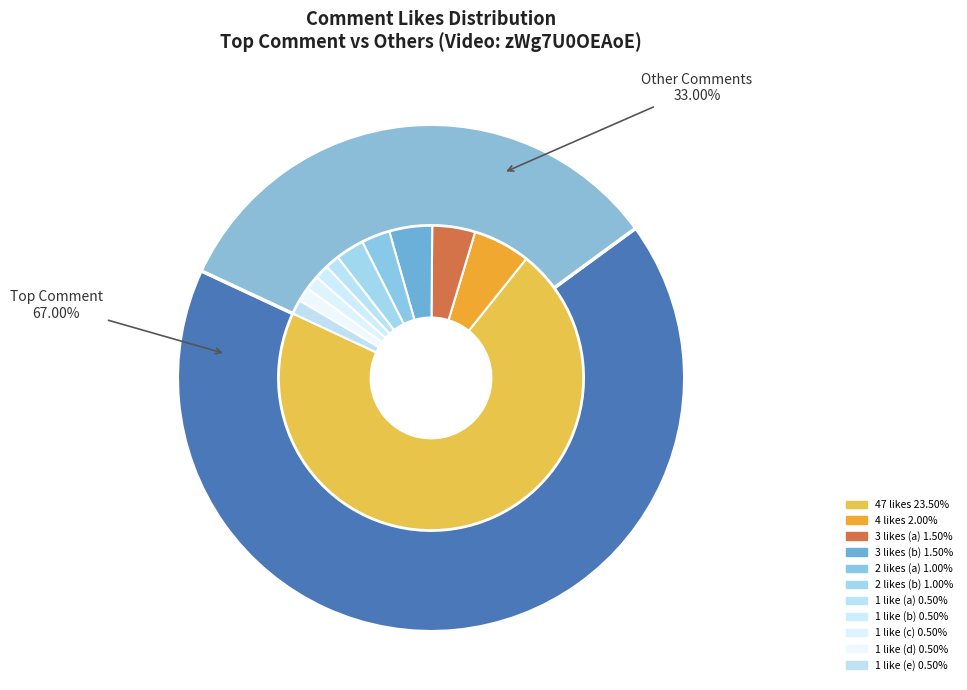

The For all those watching in 2020 slice represents 1% of the pie. True or false?

False